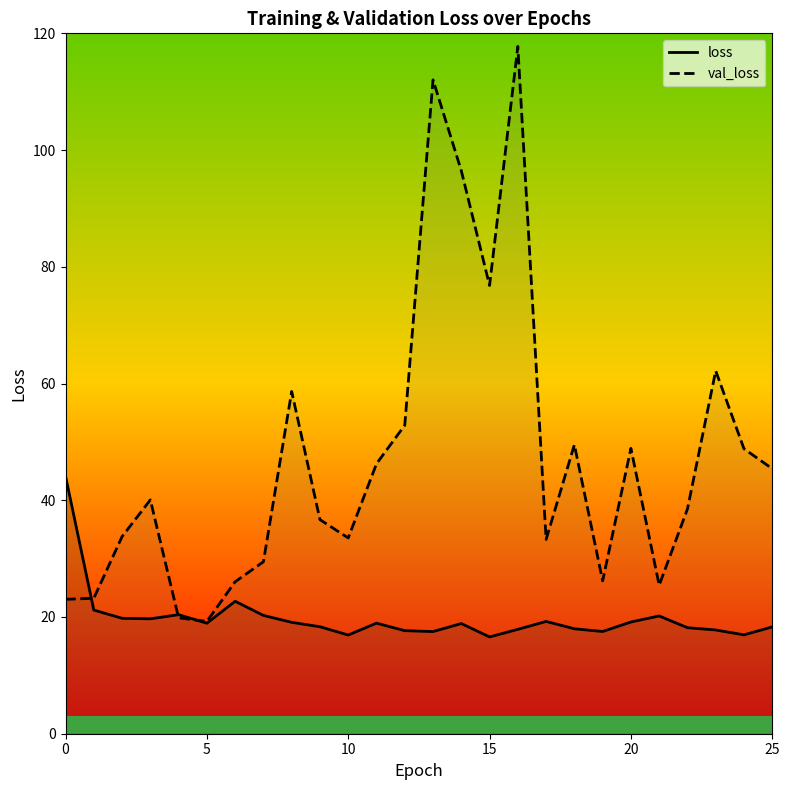

At how many categories does at least one series exceed 60?

5